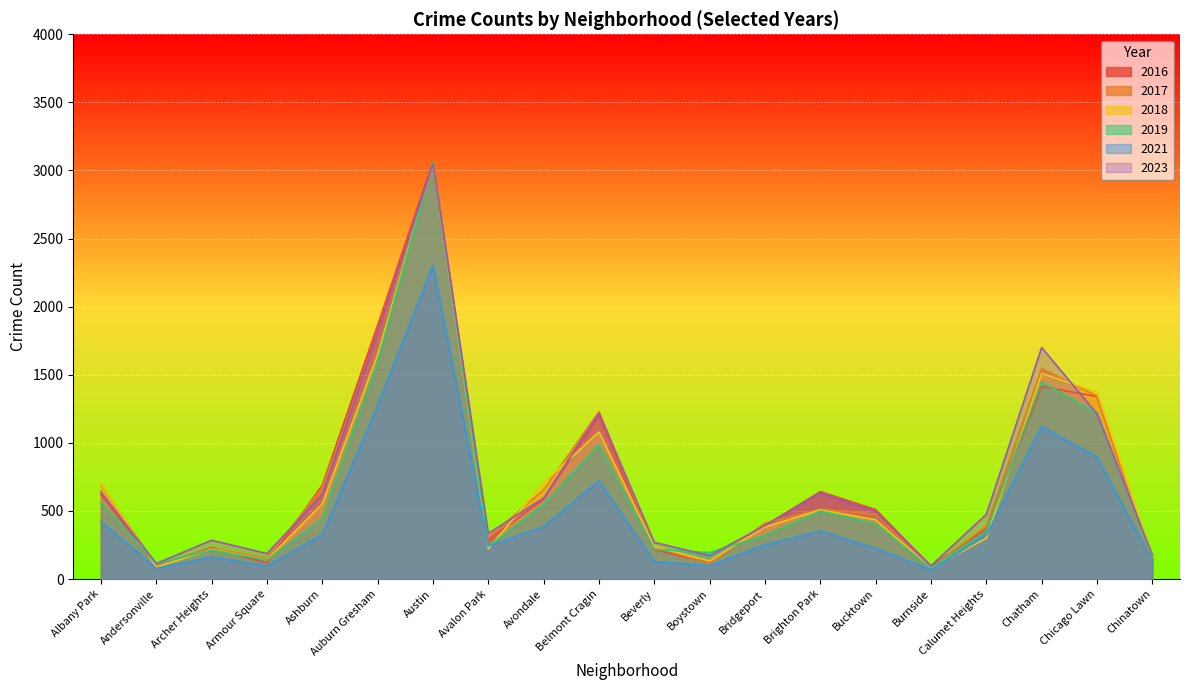

Between Andersonville and Belmont Cragin, which is larger?

Belmont Cragin